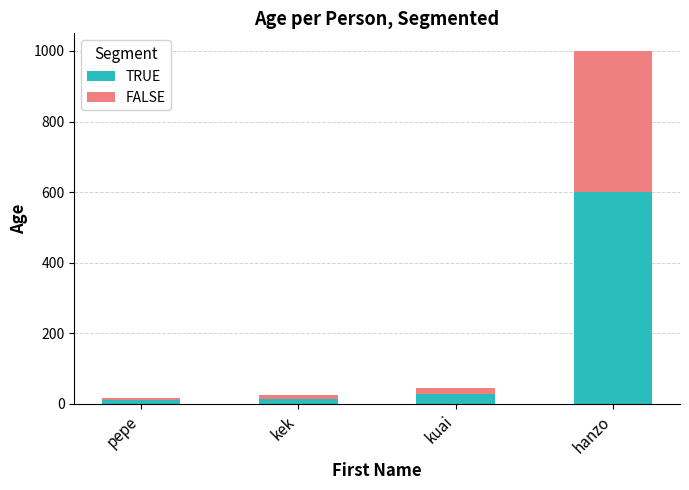

What is the approximate value of TRUE at hanzo?

600.0